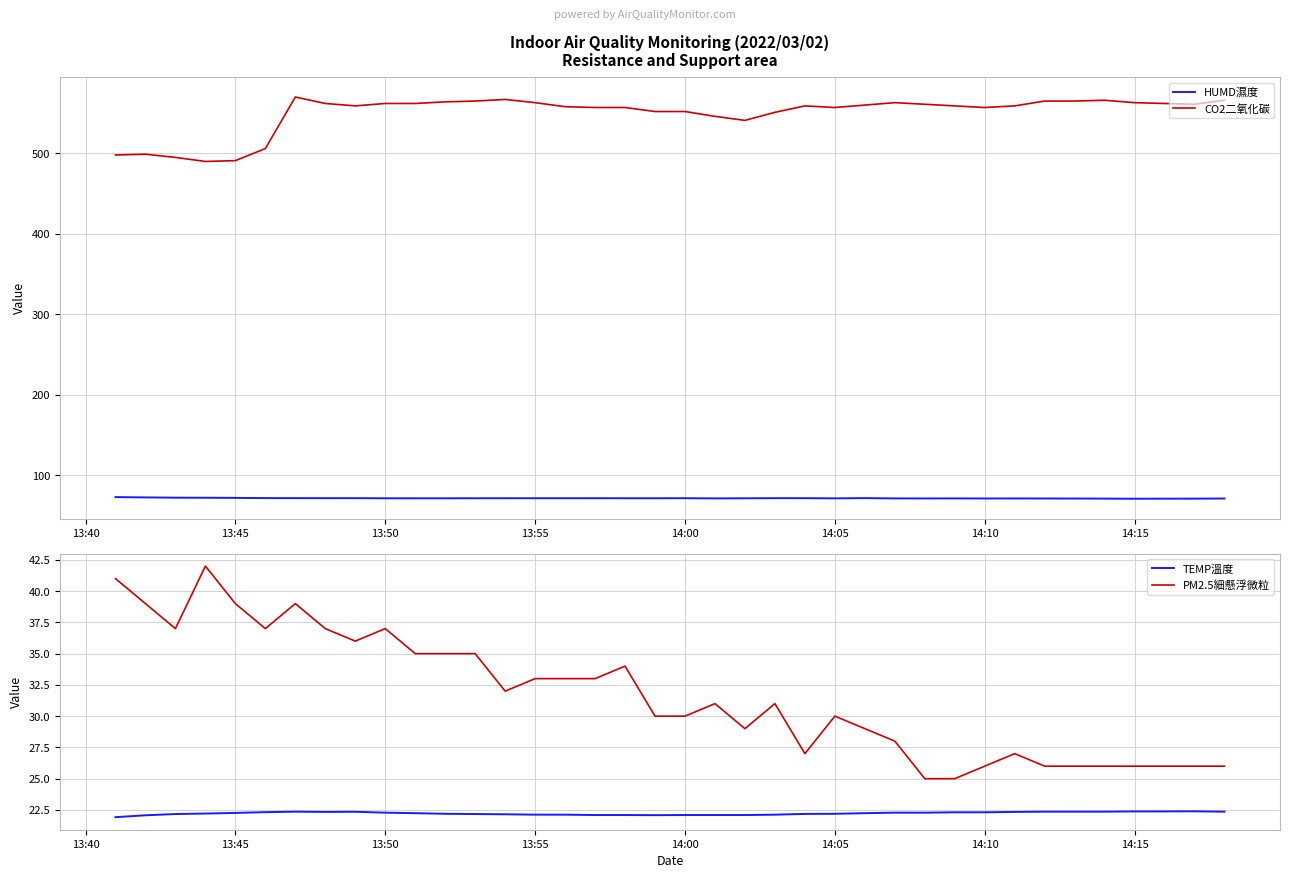

What is the lowest value of the CO2二氧化碳 series?

490.0